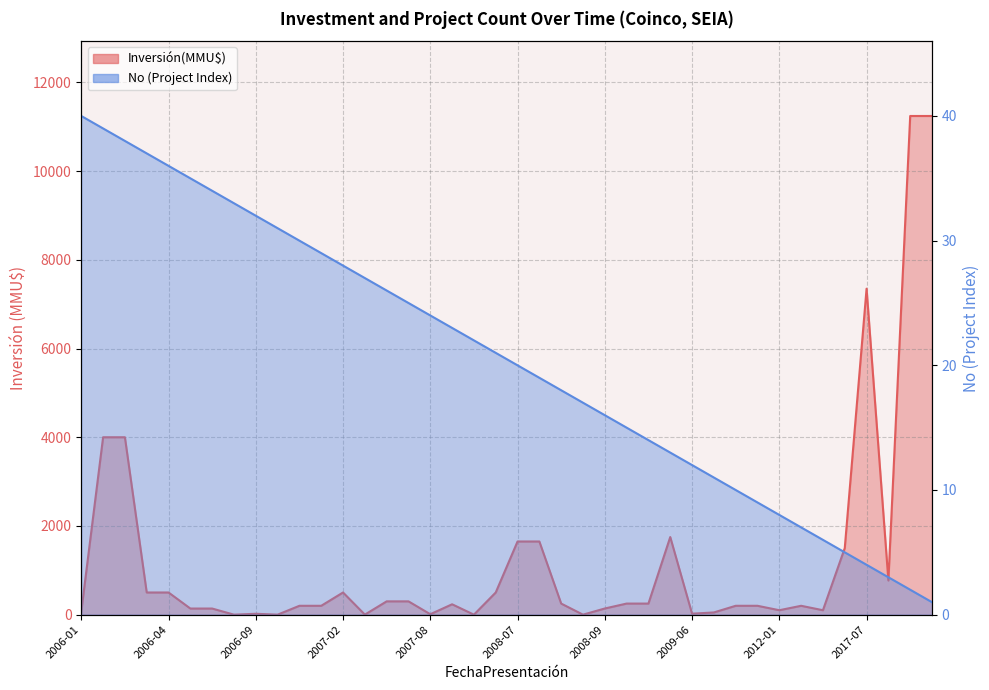

Does the chart display data point markers on the line(s)?

No